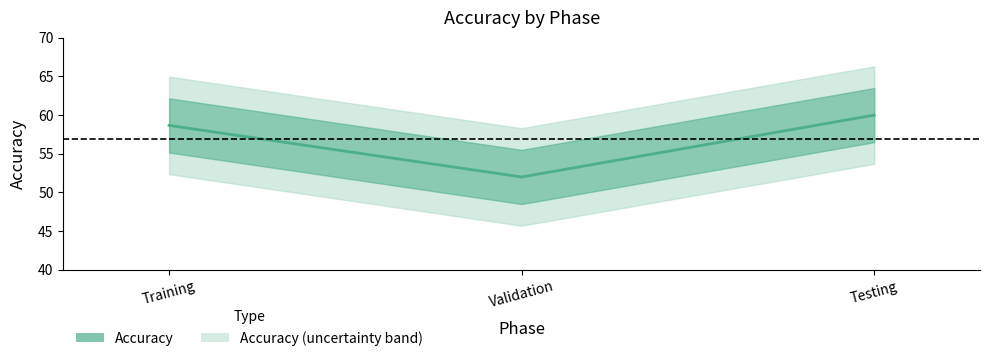

How many values are below 58?

1